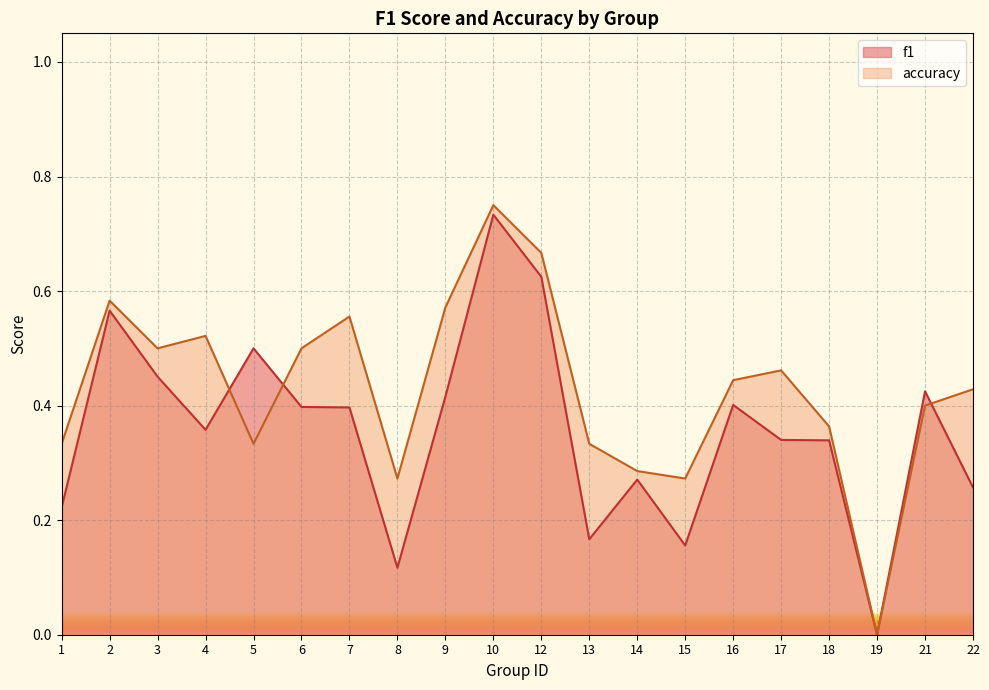

Reading right to left, extract all data points from this chart.

f1: 0.3	0.4	0.0	0.3	0.3	0.4	0.2	0.3	0.2	0.6	0.7	0.4	0.1	0.4	0.4	0.5	0.4	0.5	0.6	0.2
accuracy: 0.4	0.4	0.0	0.4	0.5	0.4	0.3	0.3	0.3	0.7	0.8	0.6	0.3	0.6	0.5	0.3	0.5	0.5	0.6	0.3